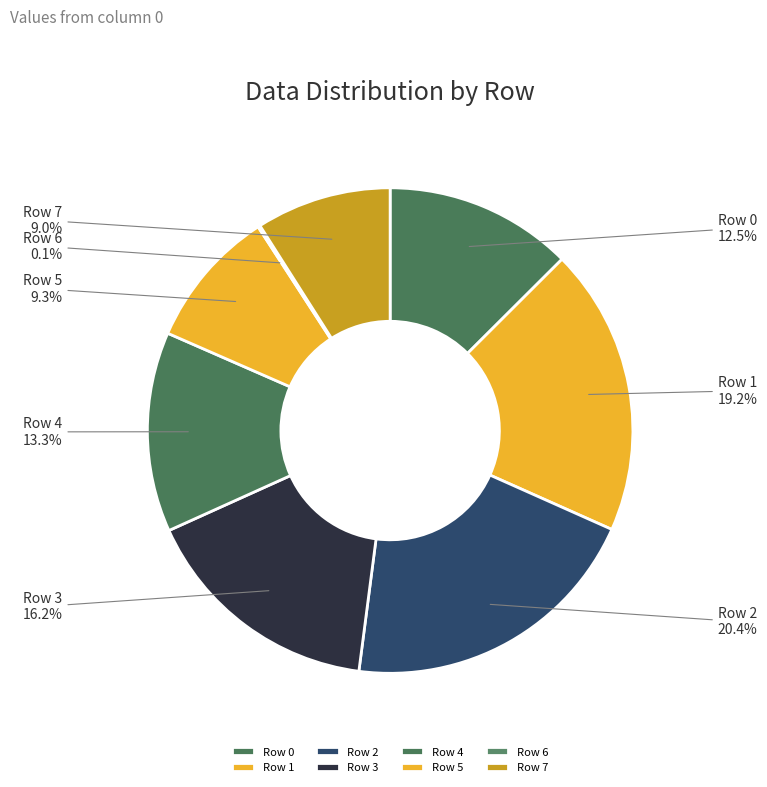

Which category has the biggest portion of the pie?

Row 2